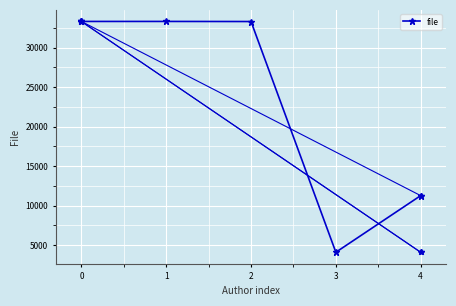

Is it true that the value at 4 is 14877?

False